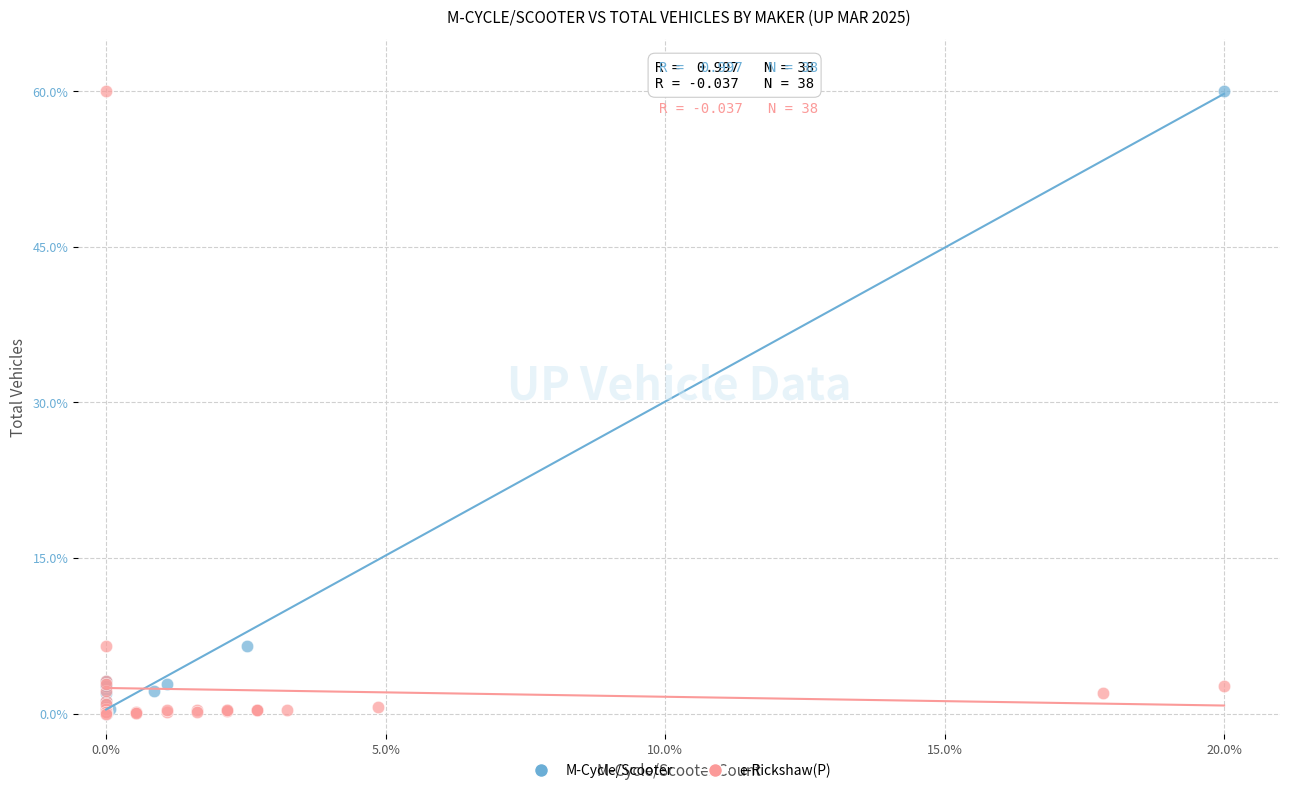

What are all the series names shown in the legend?

M-Cycle/Scooter, e-Rickshaw(P)